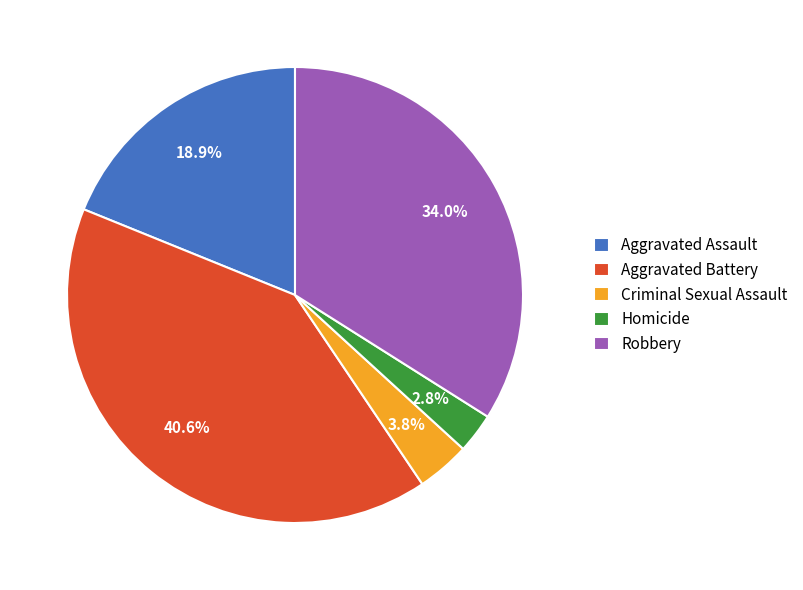

How many segments does this pie chart have?

5